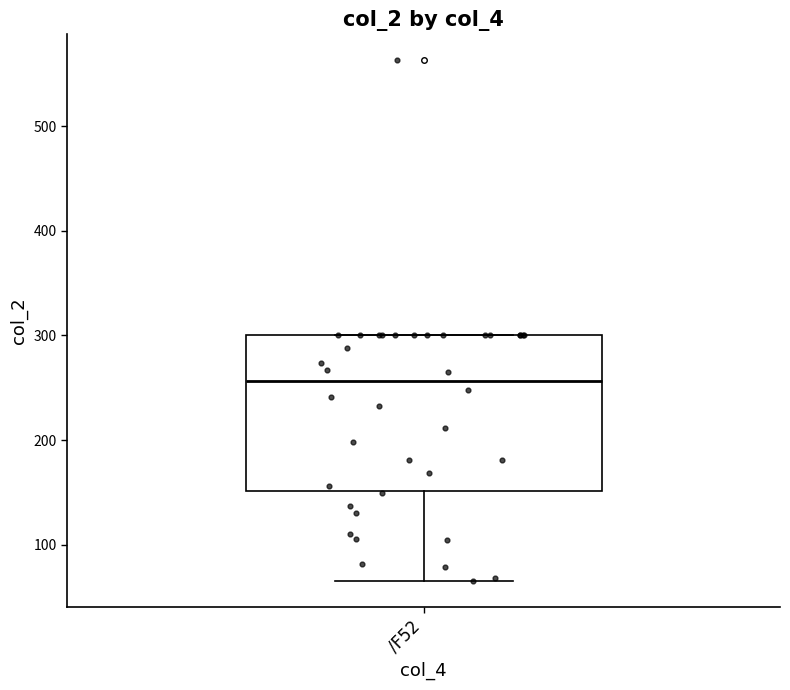

Read this box plot against the y-axis: the position of the median line, the range covered by the box, and the ends of both whiskers. The values are not printed on the chart, so give them approximately, as read against the axis.

median 260, box 150 to 300, whiskers 60 to 300